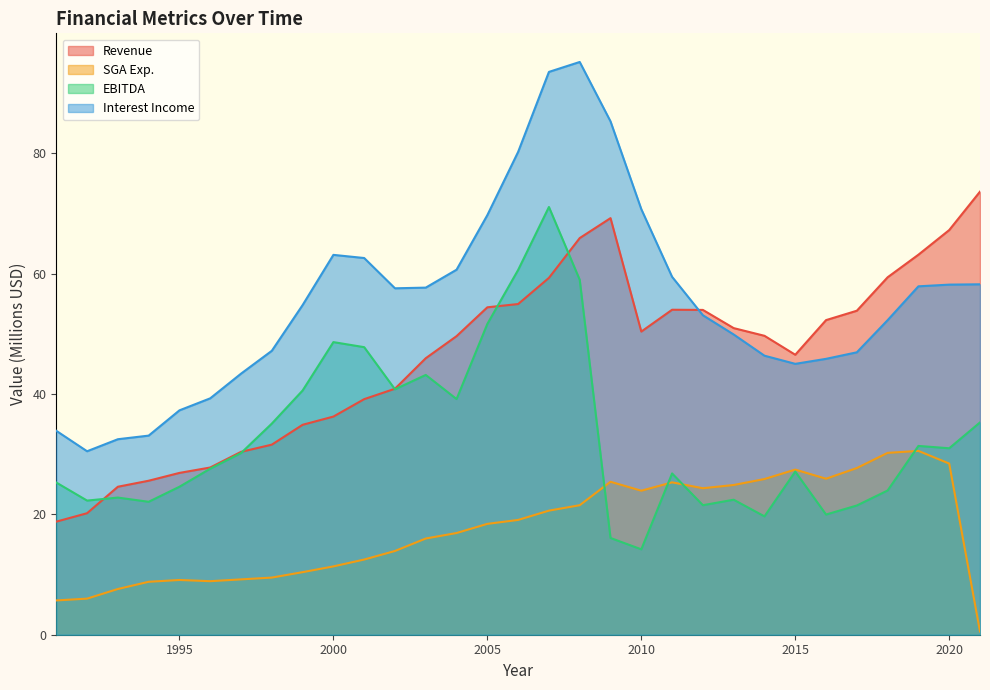

Is the value of Interest Income at 1994 greater than the value of Revenue at 2007?

No